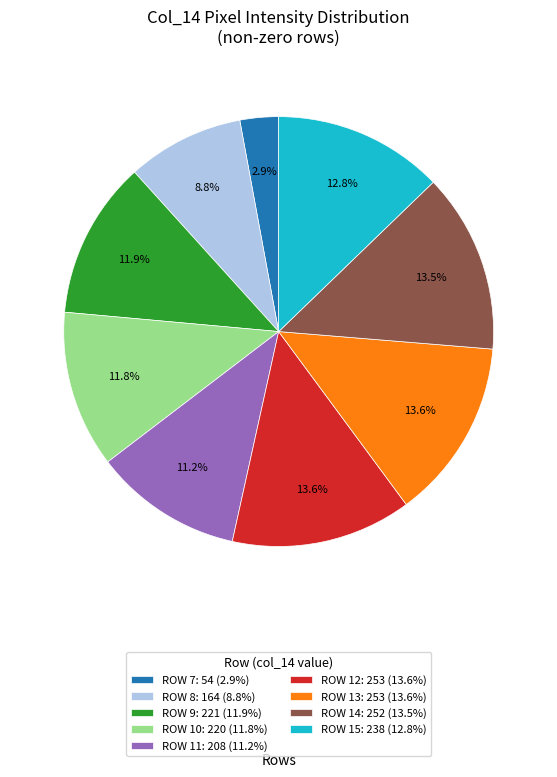

Does any single category account for the majority?

No